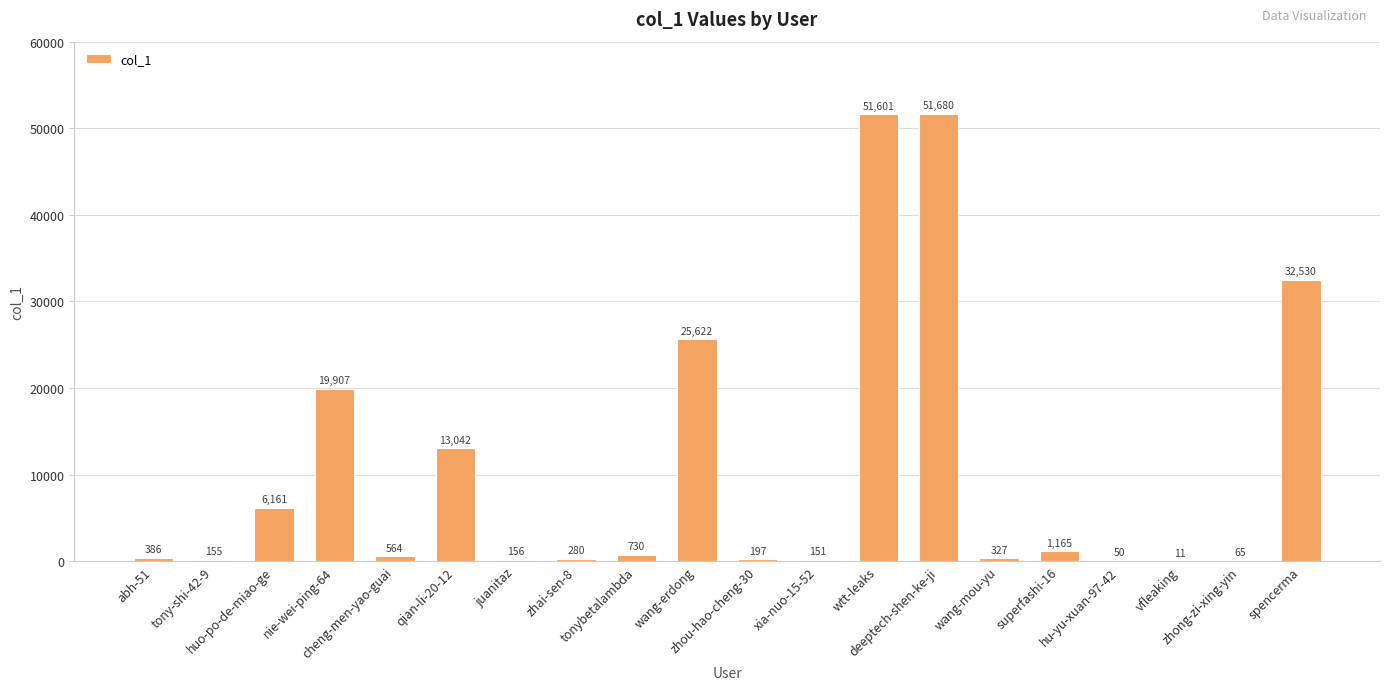

What is the sum of all values?

204780